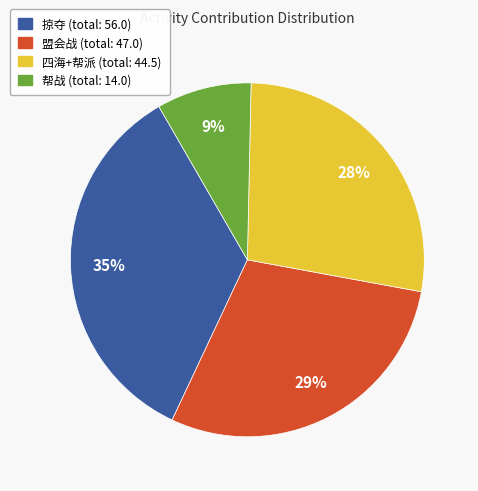

What is the smallest slice in the pie chart?

帮战